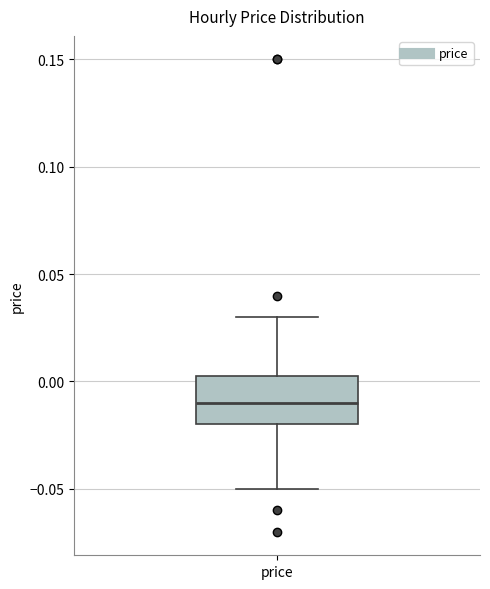

Read this box plot against the y-axis: the position of the median line, the range covered by the box, and the ends of both whiskers. The values are not printed on the chart, so give them approximately, as read against the axis.

median -0.010, box -0.020 to 0.005, whiskers -0.050 to 0.030